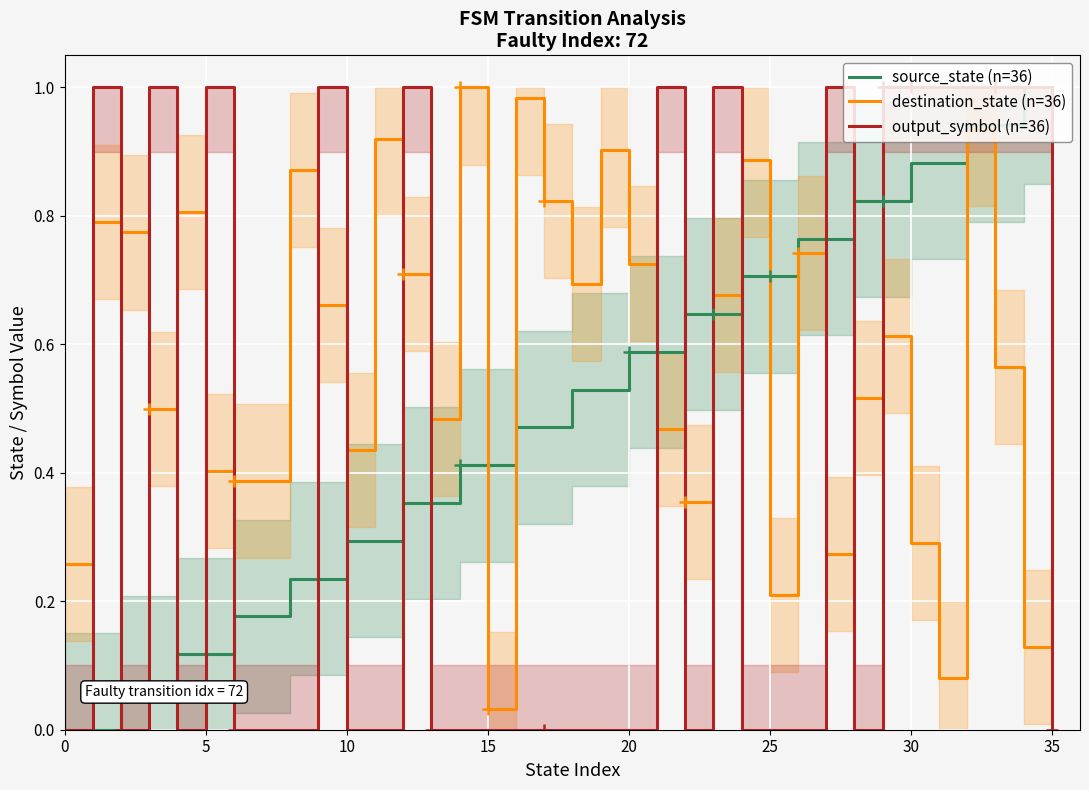

List the series in order of their overall mean, highest first.

destination_state (n=36), source_state (n=36), output_symbol (n=36)